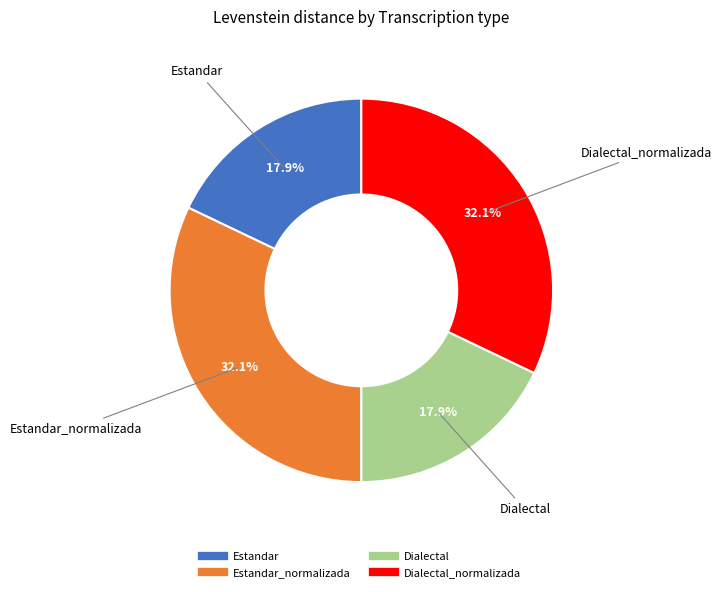

Is there any slice that represents more than half of the pie?

No